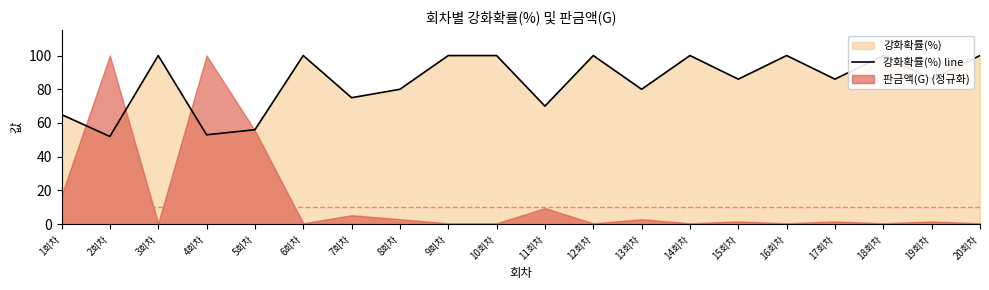

What is the greatest value displayed?

100